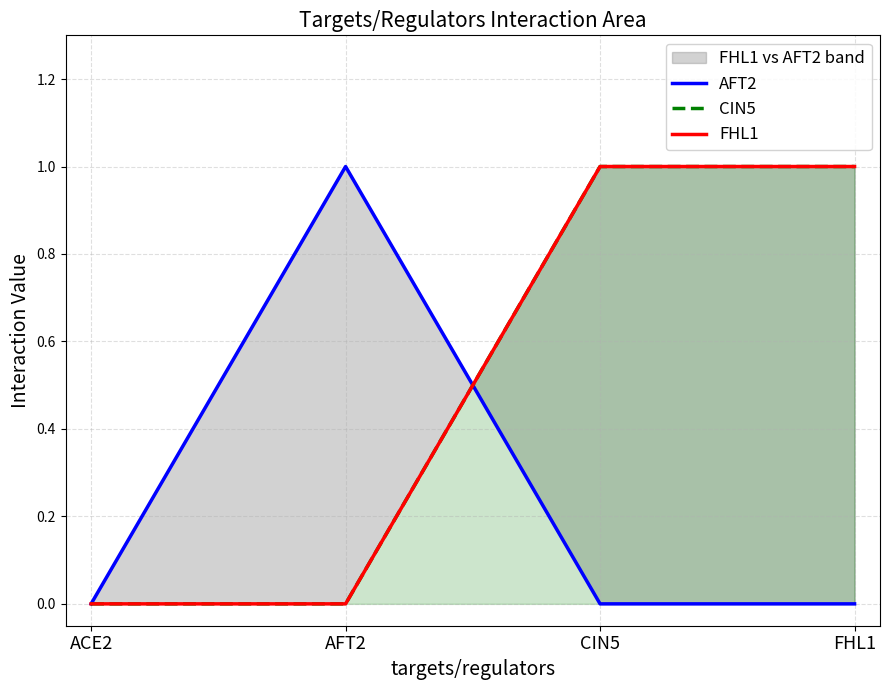

Reading left to right, list all the values displayed in this chart.

AFT2: ACE2=0	AFT2=1	CIN5=0	FHL1=0
CIN5: ACE2=0	AFT2=0	CIN5=1	FHL1=1
FHL1: ACE2=0	AFT2=0	CIN5=1	FHL1=1